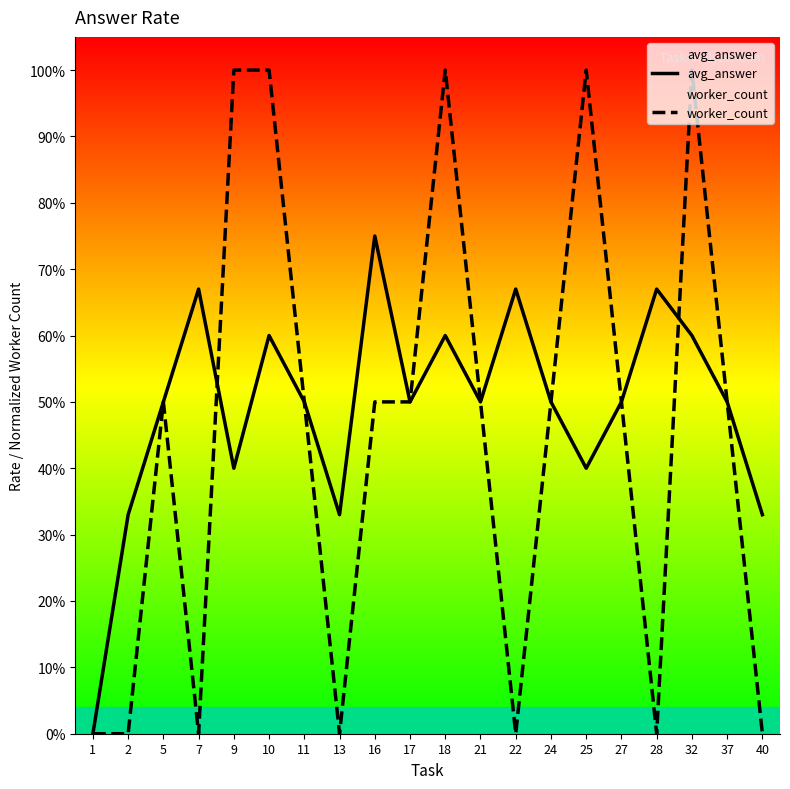

Rank the series by their maximum value, from lowest to highest.

avg_answer, worker_count